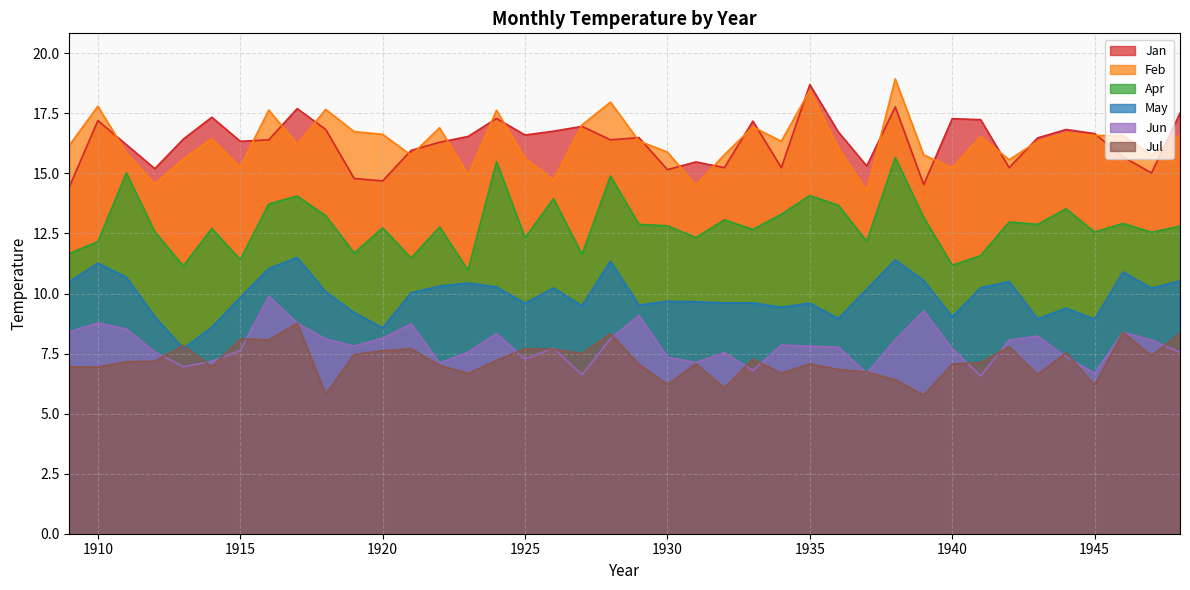

Reading right to left, list all the values displayed in this chart.

Jan: 1948=17.5	1947=15.0	1946=15.7	1945=16.7	1944=16.8	1943=16.5	1942=15.2	1941=17.2	1940=17.3	1939=14.5	1938=17.8	1937=15.3	1936=16.7	1935=18.7	1934=15.2	1933=17.2	1932=15.2	1931=15.5	1930=15.2	1929=16.5	1928=16.4	1927=17.0	1926=16.8	1925=16.6	1924=17.3	1923=16.5	1922=16.3	1921=16.0	1920=14.7	1919=14.8	1918=16.8	1917=17.7	1916=16.4	1915=16.3	1914=17.3	1913=16.4	1912=15.2	1911=16.2	1910=17.2	1909=14.4
Feb: 1948=16.6	1947=15.8	1946=16.6	1945=16.6	1944=16.7	1943=16.3	1942=15.6	1941=16.5	1940=15.2	1939=15.8	1938=18.9	1937=14.3	1936=16.1	1935=18.5	1934=16.3	1933=16.9	1932=15.8	1931=14.5	1930=15.9	1929=16.4	1928=18.0	1927=17.0	1926=14.7	1925=15.6	1924=17.6	1923=14.9	1922=16.9	1921=15.8	1920=16.6	1919=16.7	1918=17.7	1917=16.2	1916=17.6	1915=15.3	1914=16.4	1913=15.6	1912=14.6	1911=15.9	1910=17.8	1909=16.2
Apr: 1948=12.8	1947=12.6	1946=12.9	1945=12.6	1944=13.5	1943=12.9	1942=13.0	1941=11.6	1940=11.2	1939=13.2	1938=15.7	1937=12.2	1936=13.7	1935=14.1	1934=13.3	1933=12.7	1932=13.1	1931=12.3	1930=12.8	1929=12.9	1928=14.9	1927=11.6	1926=13.9	1925=12.3	1924=15.5	1923=11.0	1922=12.8	1921=11.5	1920=12.7	1919=11.7	1918=13.2	1917=14.1	1916=13.7	1915=11.4	1914=12.7	1913=11.2	1912=12.6	1911=15.0	1910=12.2	1909=11.7
May: 1948=10.5	1947=10.2	1946=10.9	1945=8.9	1944=9.4	1943=8.9	1942=10.5	1941=10.2	1940=9.0	1939=10.5	1938=11.4	1937=10.2	1936=9.0	1935=9.6	1934=9.4	1933=9.6	1932=9.6	1931=9.7	1930=9.7	1929=9.5	1928=11.3	1927=9.5	1926=10.2	1925=9.6	1924=10.3	1923=10.4	1922=10.3	1921=10.0	1920=8.6	1919=9.2	1918=10.1	1917=11.5	1916=11.0	1915=9.8	1914=8.6	1913=7.7	1912=9.0	1911=10.7	1910=11.3	1909=10.5
Jun: 1948=7.6	1947=8.1	1946=8.4	1945=6.7	1944=7.4	1943=8.2	1942=8.1	1941=6.6	1940=7.7	1939=9.3	1938=8.1	1937=6.7	1936=7.8	1935=7.8	1934=7.9	1933=6.8	1932=7.5	1931=7.1	1930=7.3	1929=9.1	1928=8.1	1927=6.6	1926=7.7	1925=7.3	1924=8.3	1923=7.6	1922=7.1	1921=8.7	1920=8.1	1919=7.8	1918=8.1	1917=8.8	1916=9.9	1915=7.6	1914=7.2	1913=7.0	1912=7.6	1911=8.5	1910=8.8	1909=8.4
Jul: 1948=8.3	1947=7.4	1946=8.4	1945=6.2	1944=7.5	1943=6.6	1942=7.8	1941=7.1	1940=7.1	1939=5.8	1938=6.4	1937=6.7	1936=6.8	1935=7.1	1934=6.7	1933=7.3	1932=6.1	1931=7.1	1930=6.2	1929=7.0	1928=8.3	1927=7.5	1926=7.7	1925=7.7	1924=7.2	1923=6.7	1922=7.0	1921=7.7	1920=7.6	1919=7.5	1918=5.8	1917=8.8	1916=8.1	1915=8.1	1914=7.0	1913=7.8	1912=7.2	1911=7.2	1910=6.9	1909=7.0